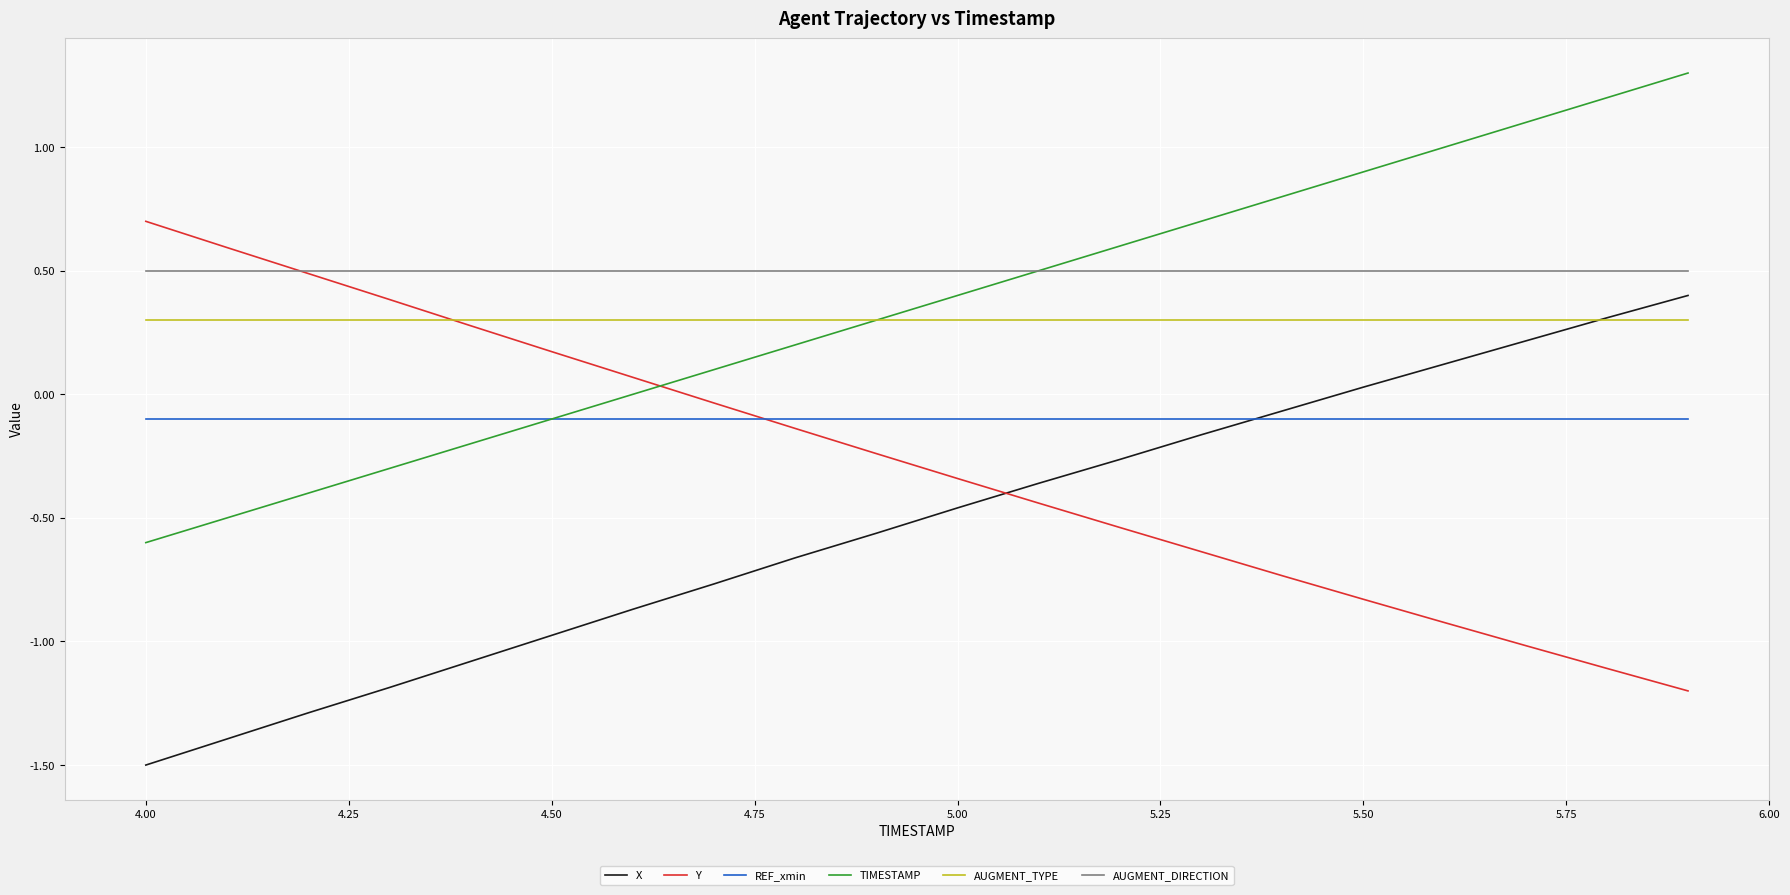

Which series has the largest total across all categories?

AUGMENT_DIRECTION